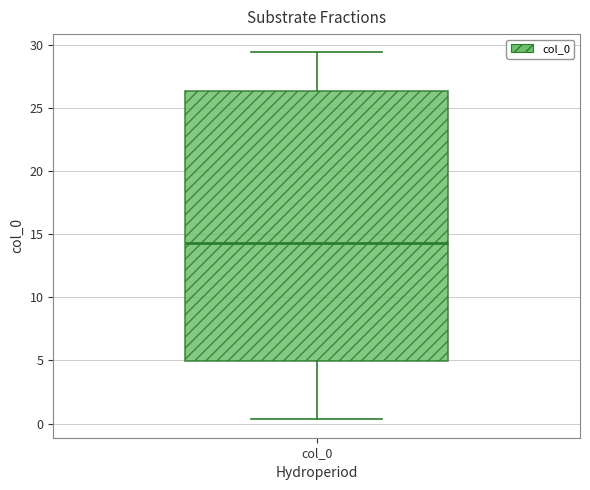

Where is the lower edge of the box for col_0 on the y-axis? The values are not printed on the chart, so give them approximately, as read against the axis.

5.0